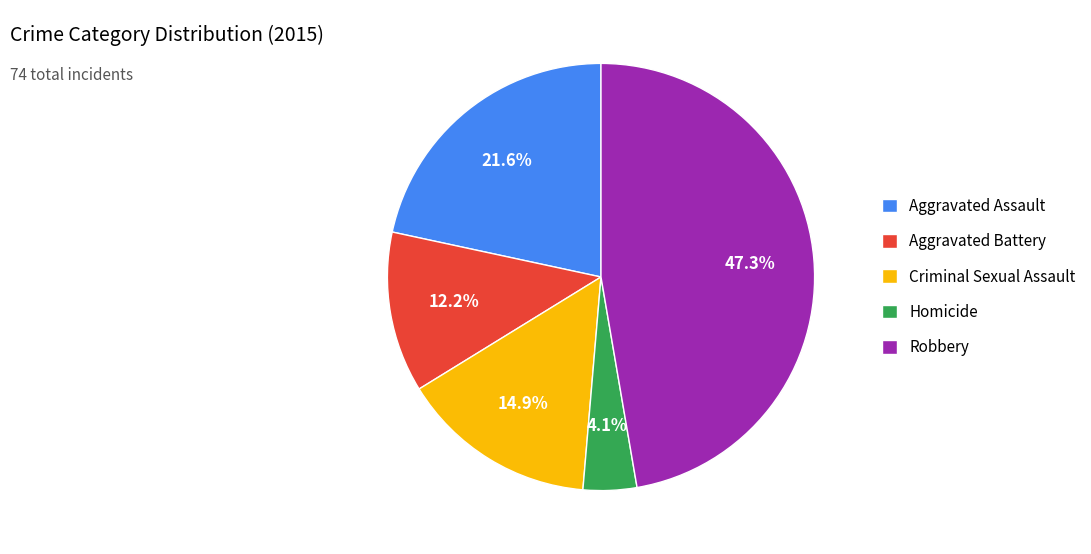

Is it true that Robbery is 39% of the pie?

False